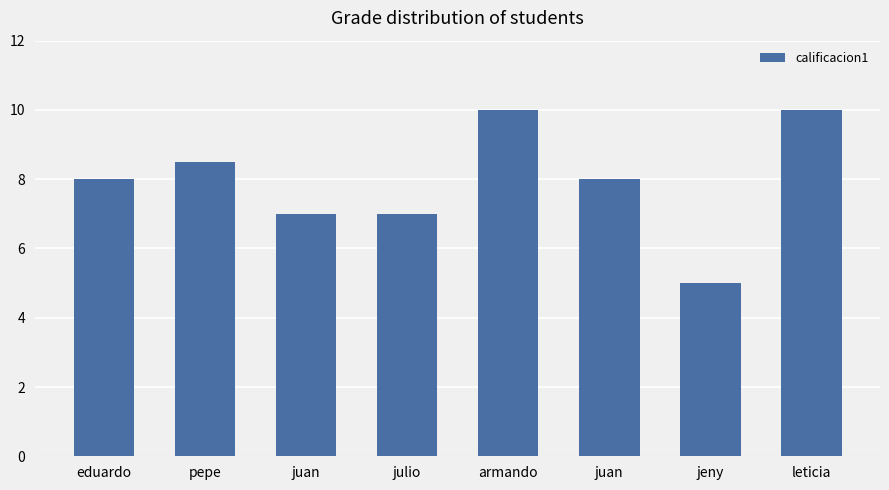

How many values are between 7 and 10?

7